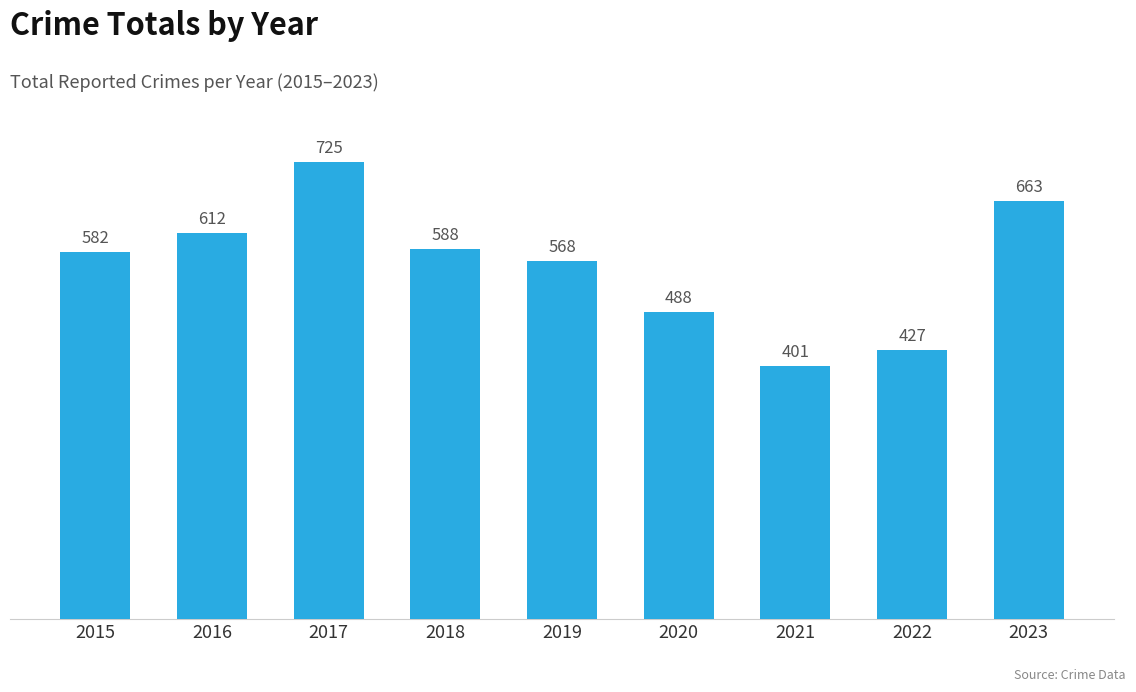

What is the ratio of the value at 2015 to the value at 2016?

1.0